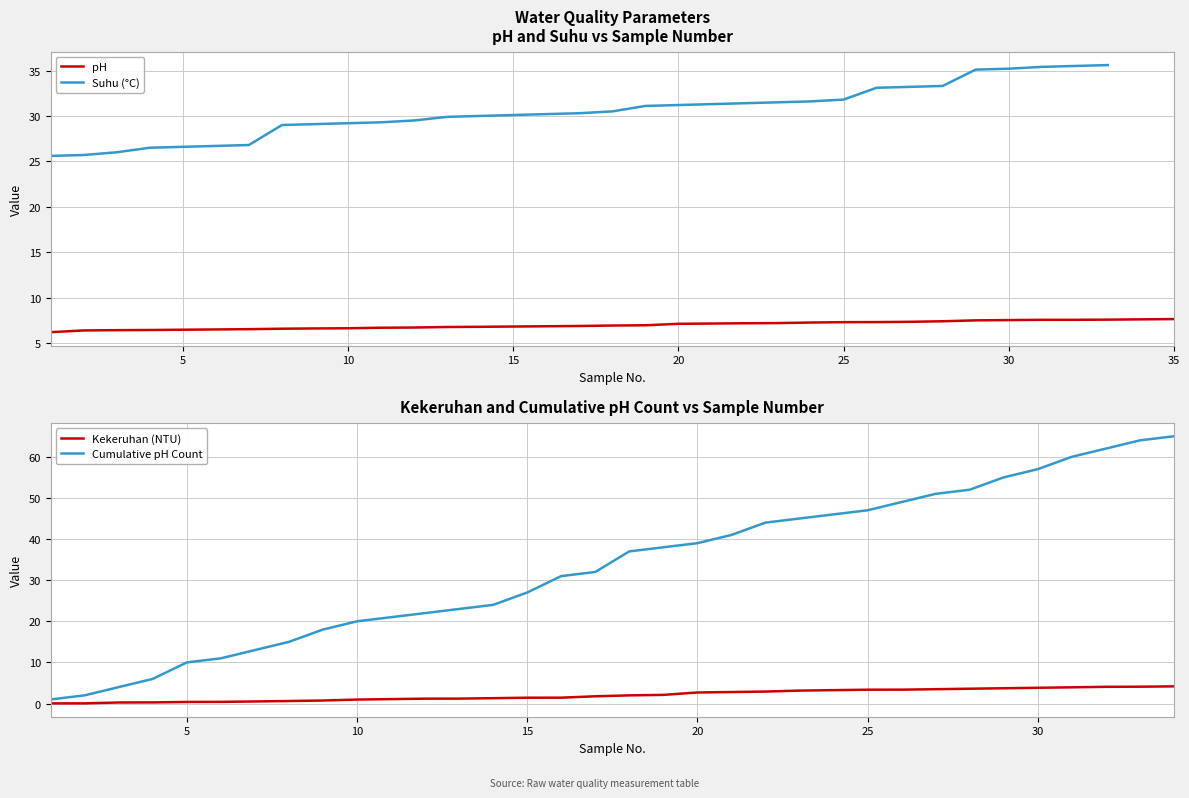

Is it true that the value at 20 is 12.8?

False